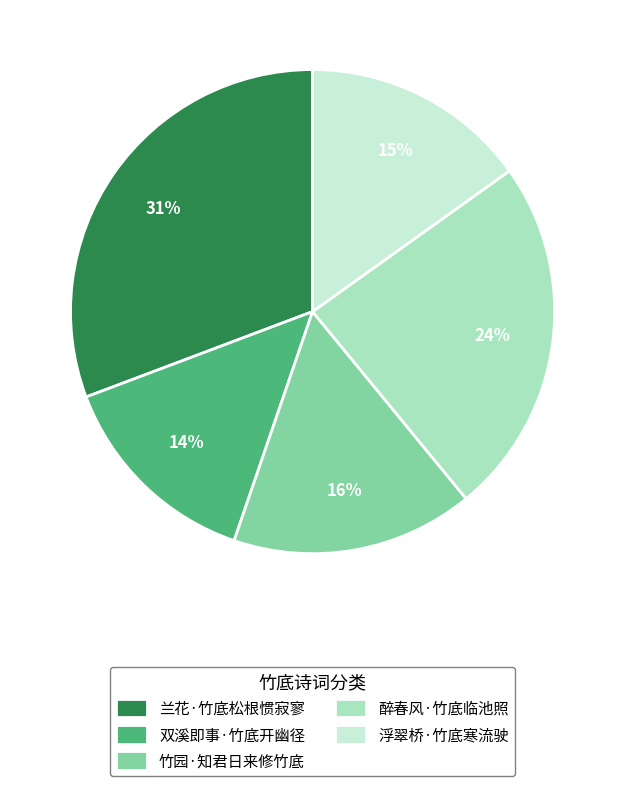

What percentage is the 浮翠桥·竹底寒流驶 slice, to the nearest percent?

15%